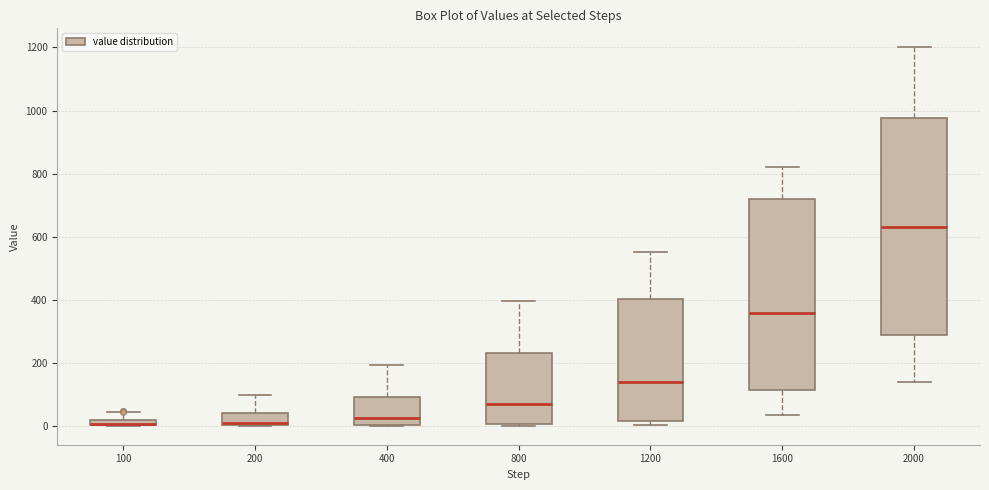

Where is the upper edge of the box at x = 1200 on the y-axis? The values are not printed on the chart, so give them approximately, as read against the axis.

400